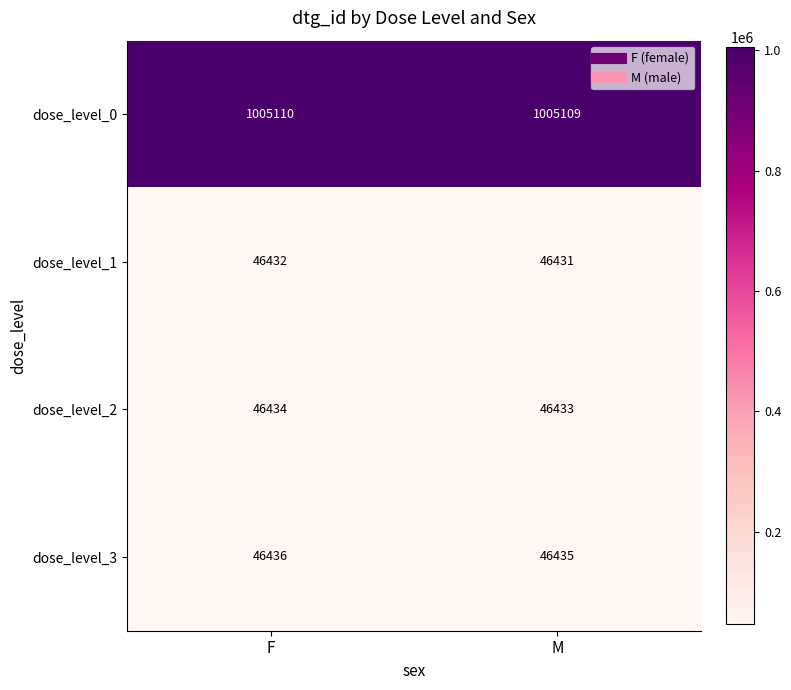

What is the sum of the dose_level_2 values at M and F?

92867